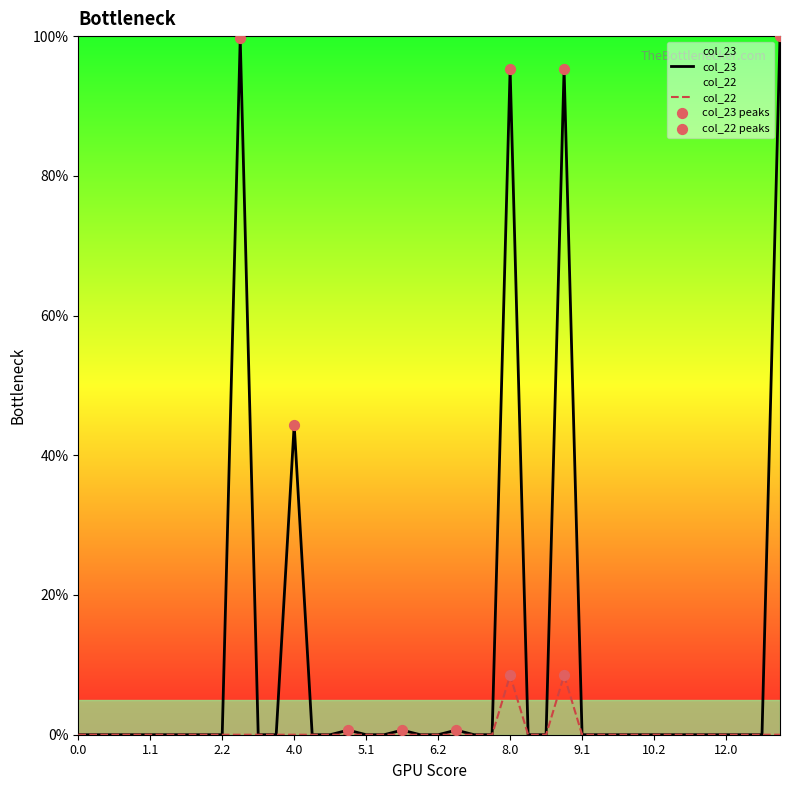

Which series contains the lowest Y value?

col_23